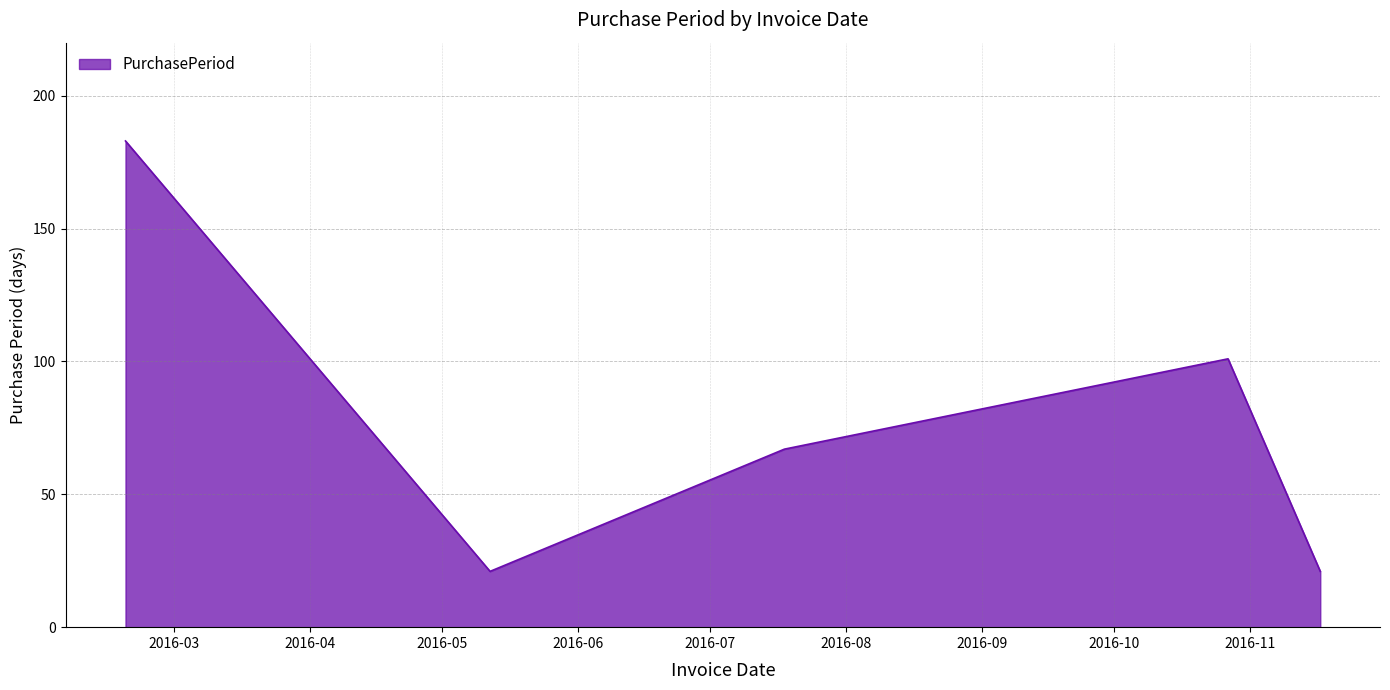

What is the greatest value displayed?

183